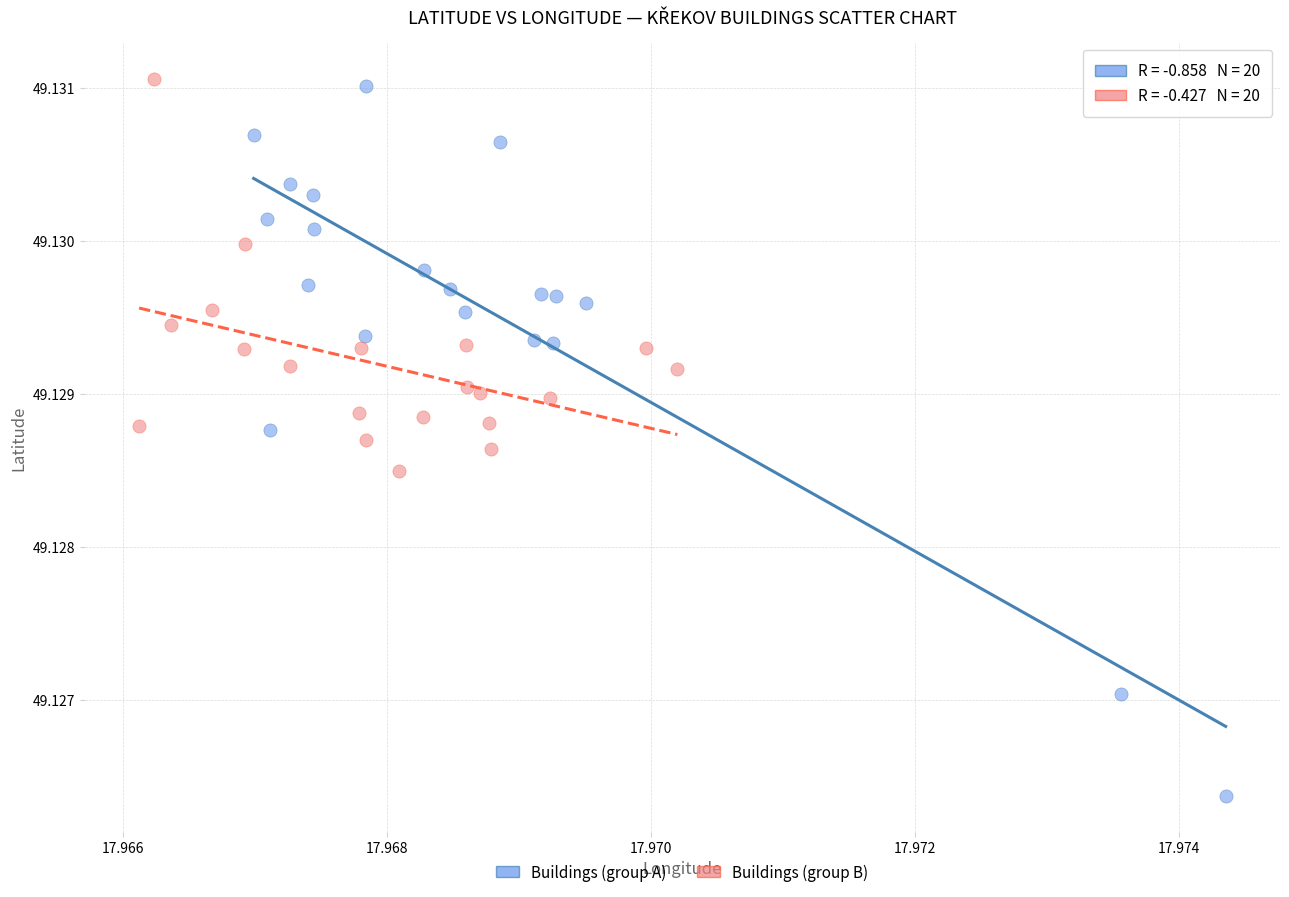

What are all the series names shown in the legend?

Buildings (group A), Buildings (group B)